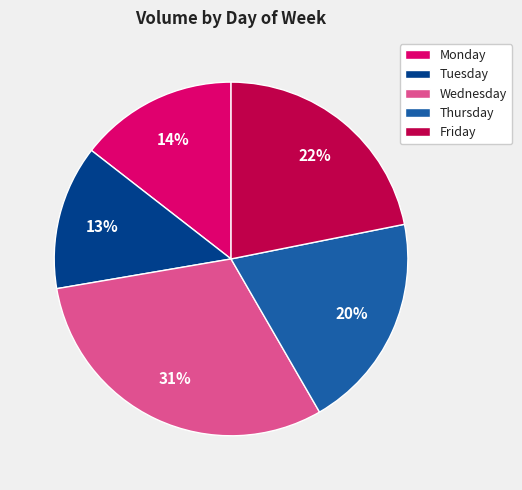

Which slice is the largest?

Wednesday